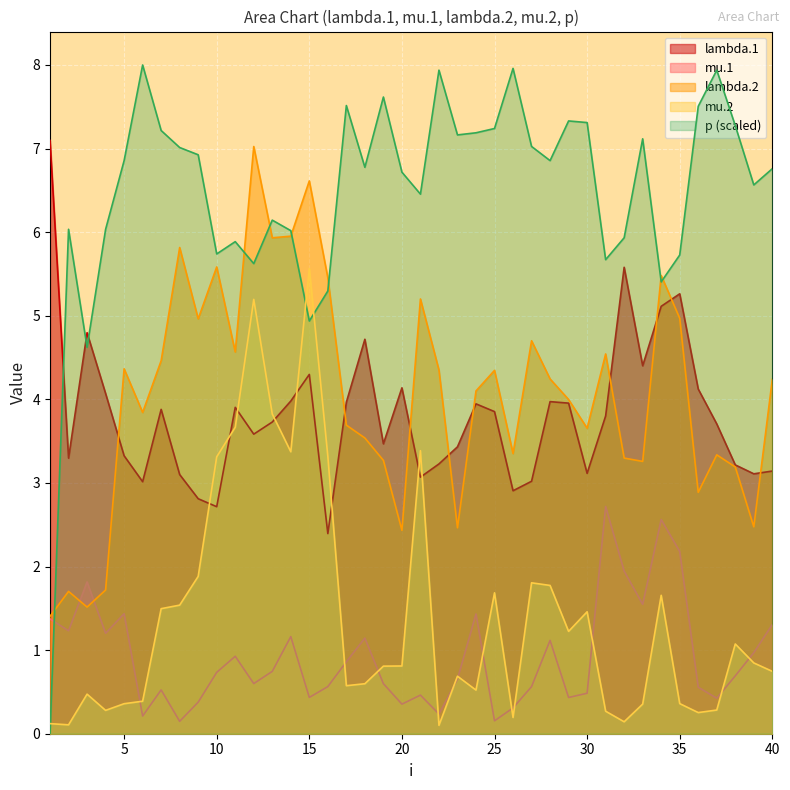

In p, how many points are higher than both neighbors (excluding endpoints)?

11